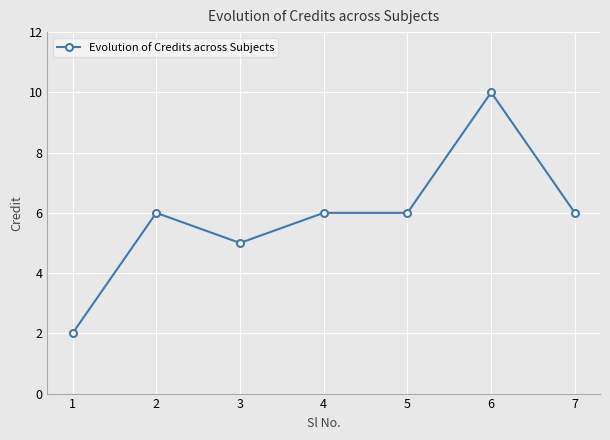

Approximately how many times larger is the value at 7 compared to 3?

1.2